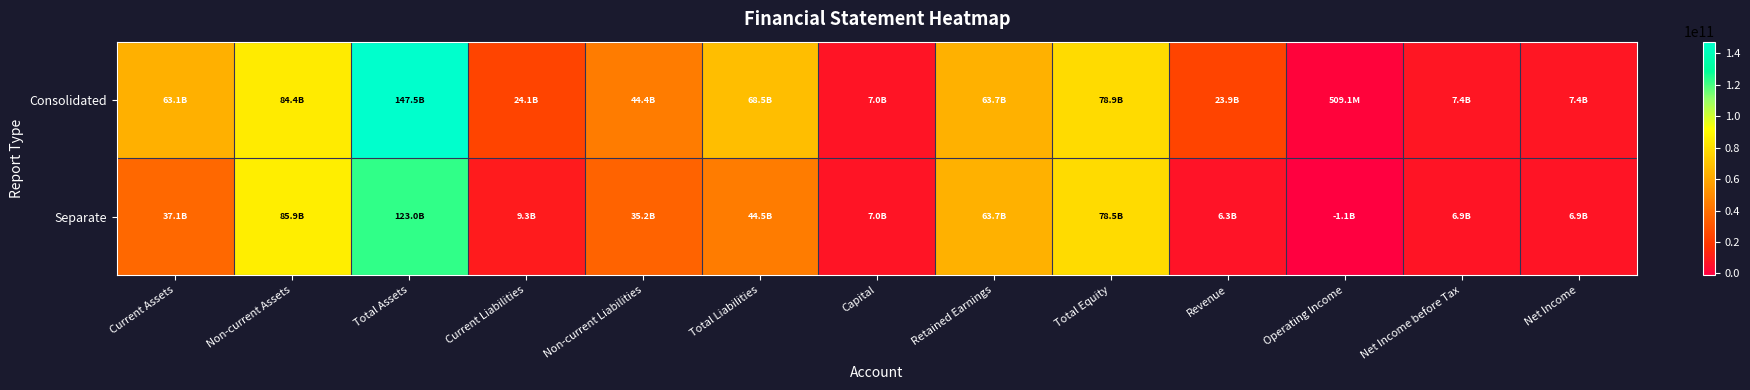

List the series in order of their peak value, highest first.

Consolidated, Separate